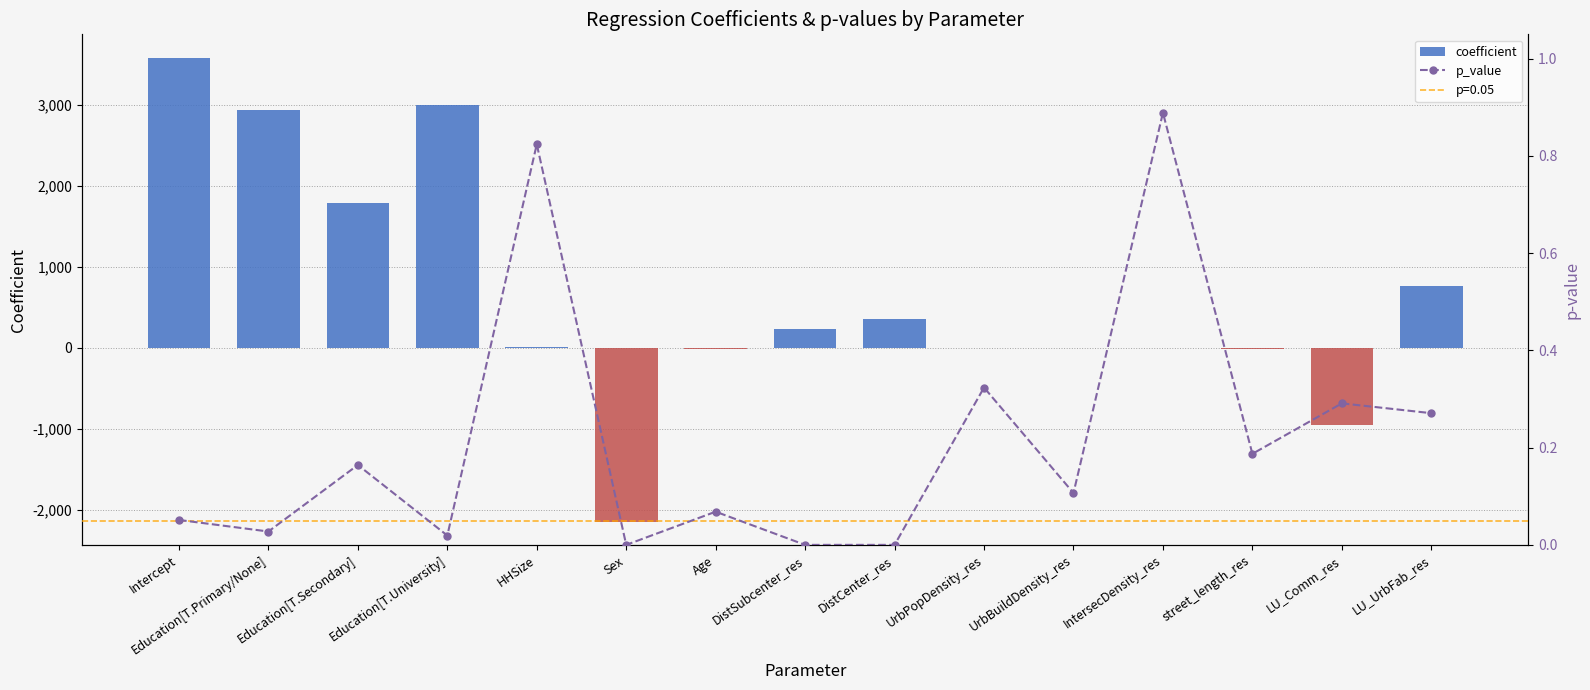

Reading left to right, list all the values displayed in this chart.

coefficient: Intercept=3581.3	Education[T.Primary/None]=2930.0	Education[T.Secondary]=1787.5	Education[T.University]=2999.3	HHSize=10.8	Sex=-2142.8	Age=-11.3	DistSubcenter_res=239.2	DistCenter_res=355.2	UrbPopDensity_res=-0.0	UrbBuildDensity_res=0.0	IntersecDensity_res=-1.0	street_length_res=-12.2	LU_Comm_res=-953.3	LU_UrbFab_res=764.3
p_value: Intercept=0.1	Education[T.Primary/None]=0.0	Education[T.Secondary]=0.2	Education[T.University]=0.0	HHSize=0.8	Sex=0.0	Age=0.1	DistSubcenter_res=0.0	DistCenter_res=0.0	UrbPopDensity_res=0.3	UrbBuildDensity_res=0.1	IntersecDensity_res=0.9	street_length_res=0.2	LU_Comm_res=0.3	LU_UrbFab_res=0.3